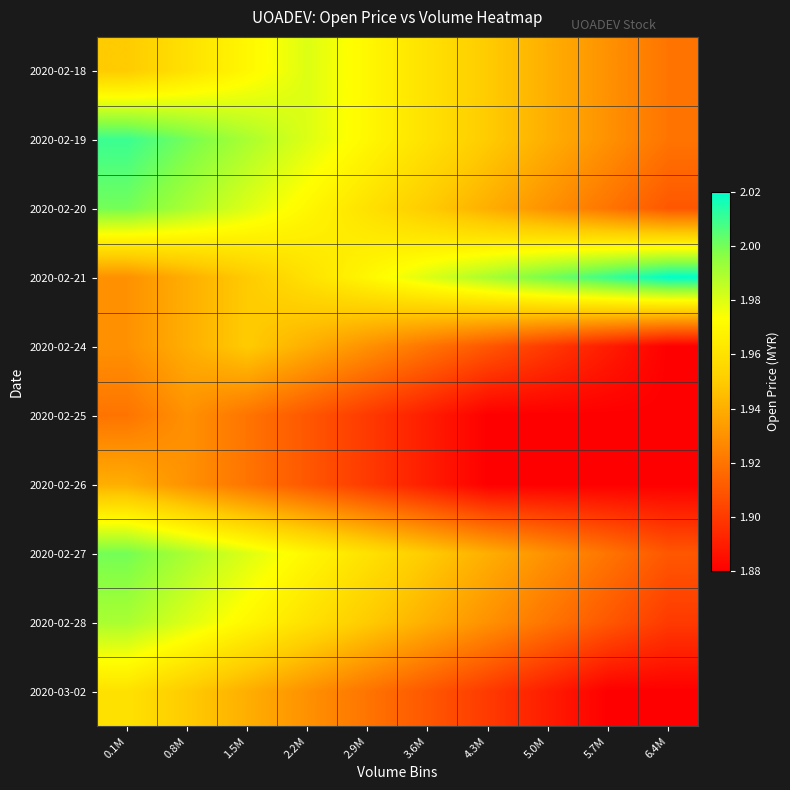

At which category is the sum across all series the highest?

0.1M